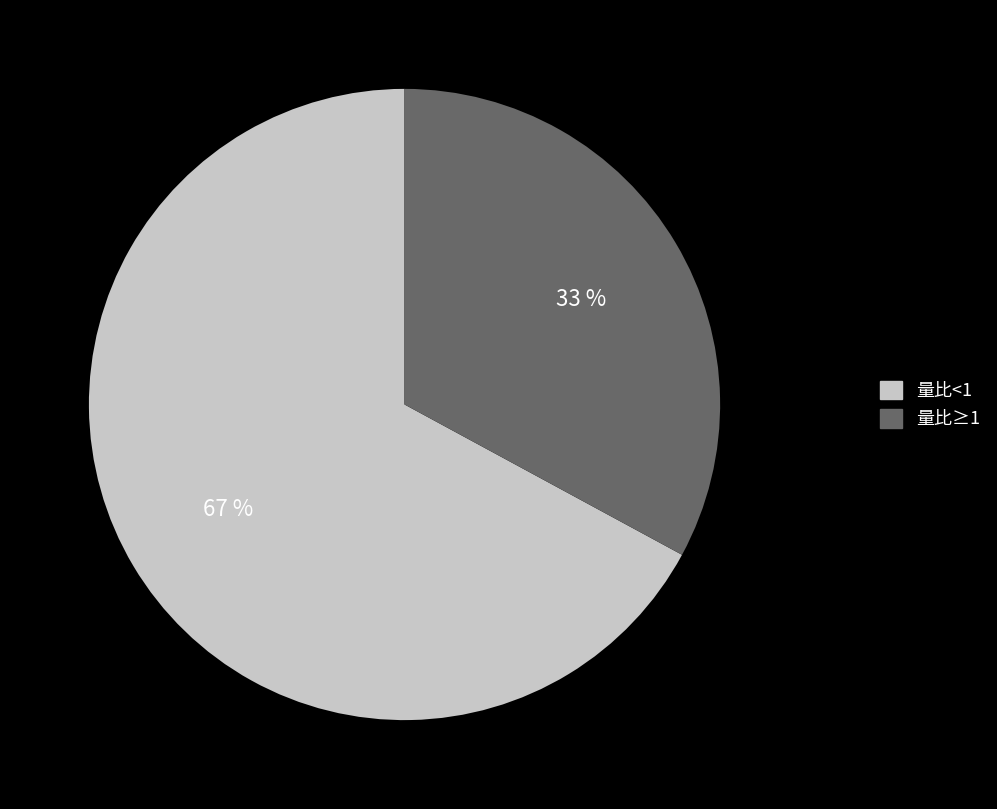

Count the number of slices in the pie.

2